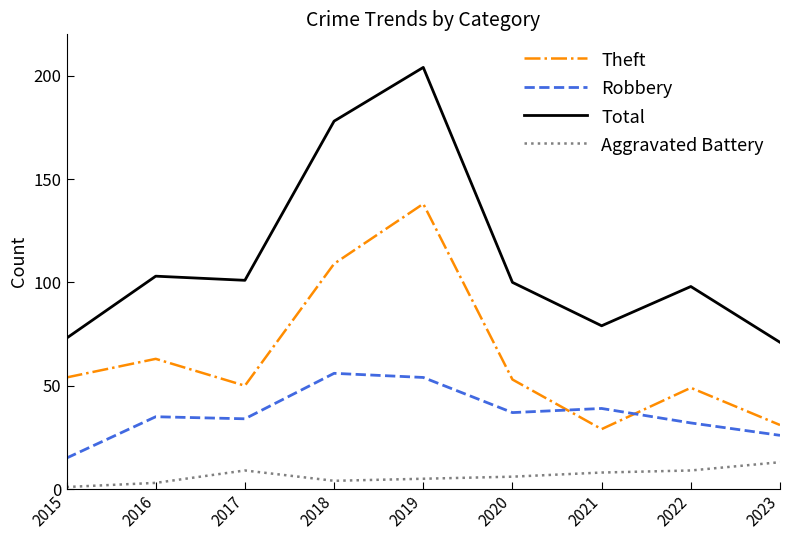

True or false: Theft has more than 0 interior local peaks.

True